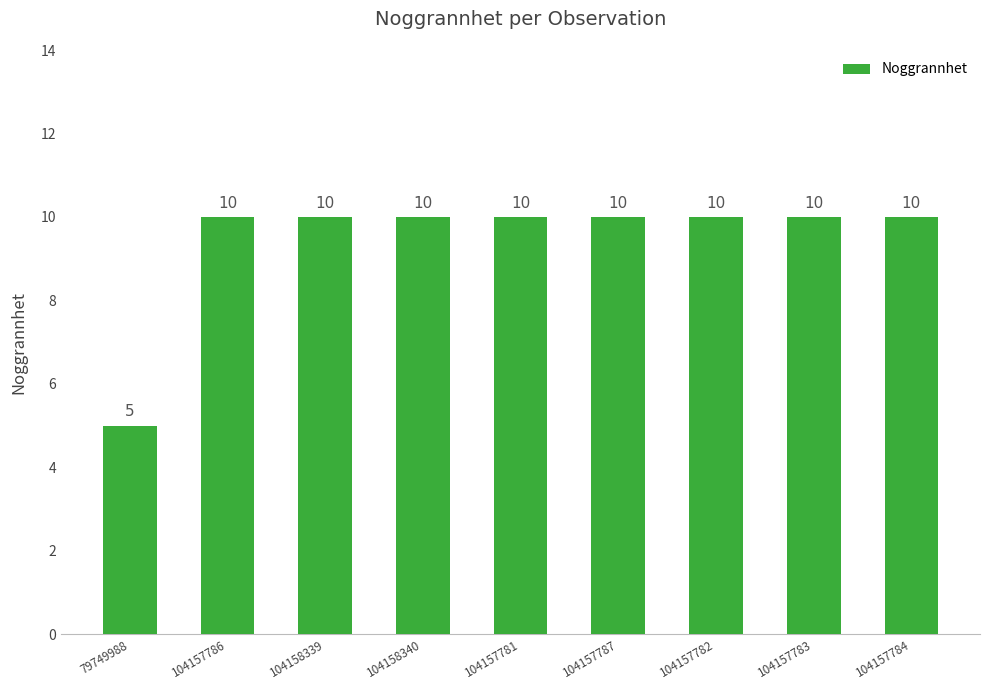

What is the value of the 7th bar from the left?

10